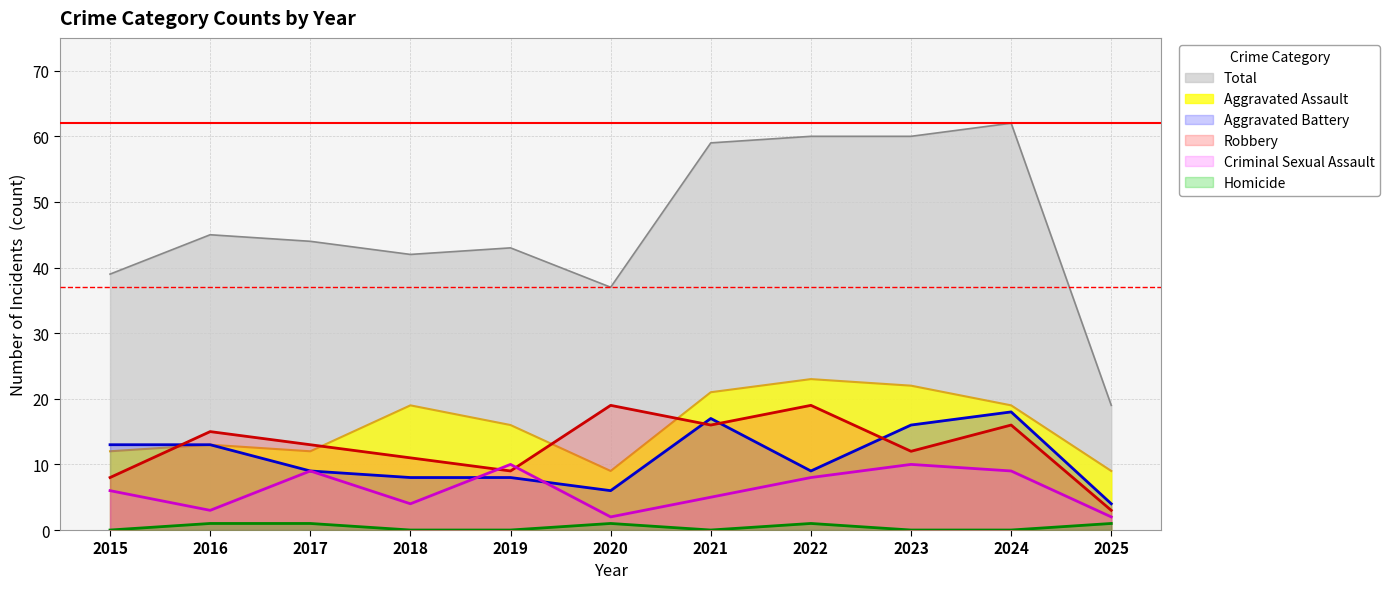

At which label is Aggravated Assault closest to 16?

2019